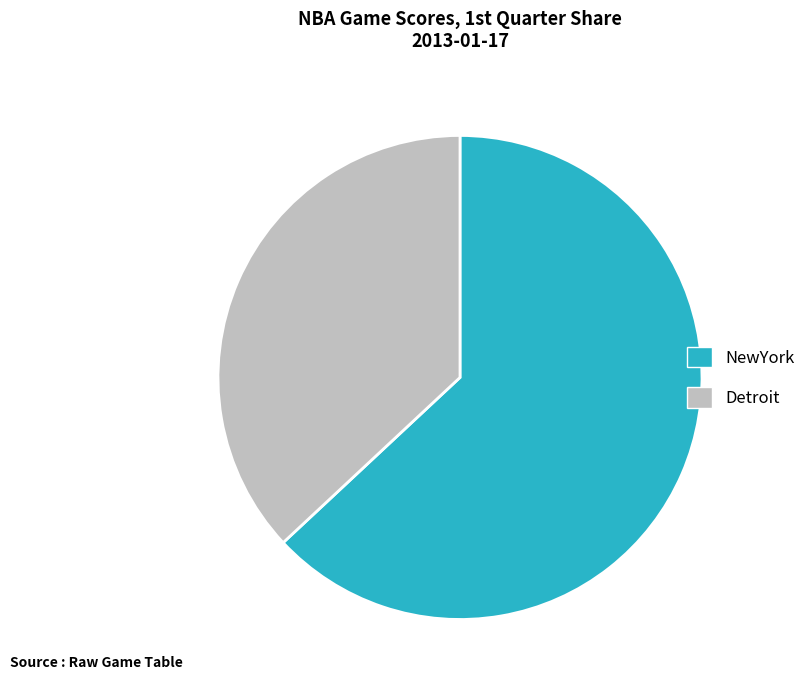

Between NewYork and Detroit, which is larger?

NewYork